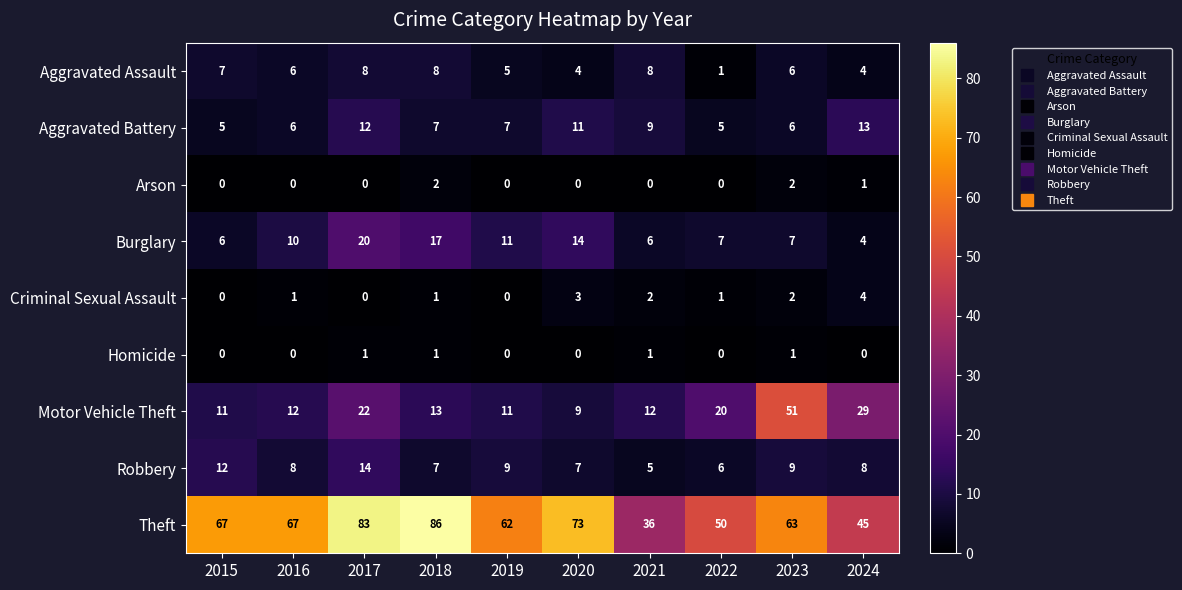

What is the spread (max minus min) of values at 2024?

45